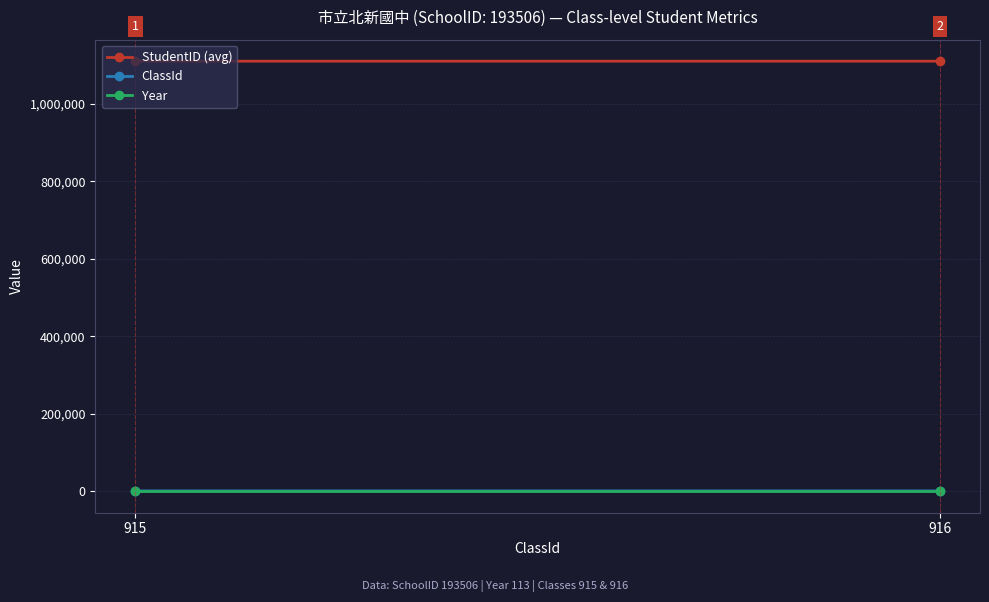

What is the sum of the ClassId values at 915 and 916?

1831